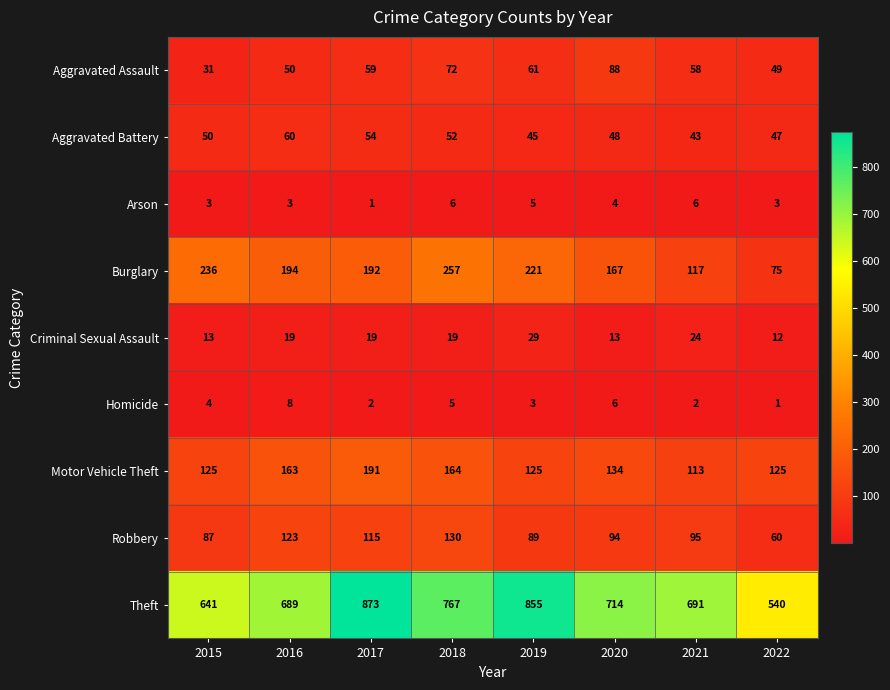

At which label does Motor Vehicle Theft reach its minimum?

2021